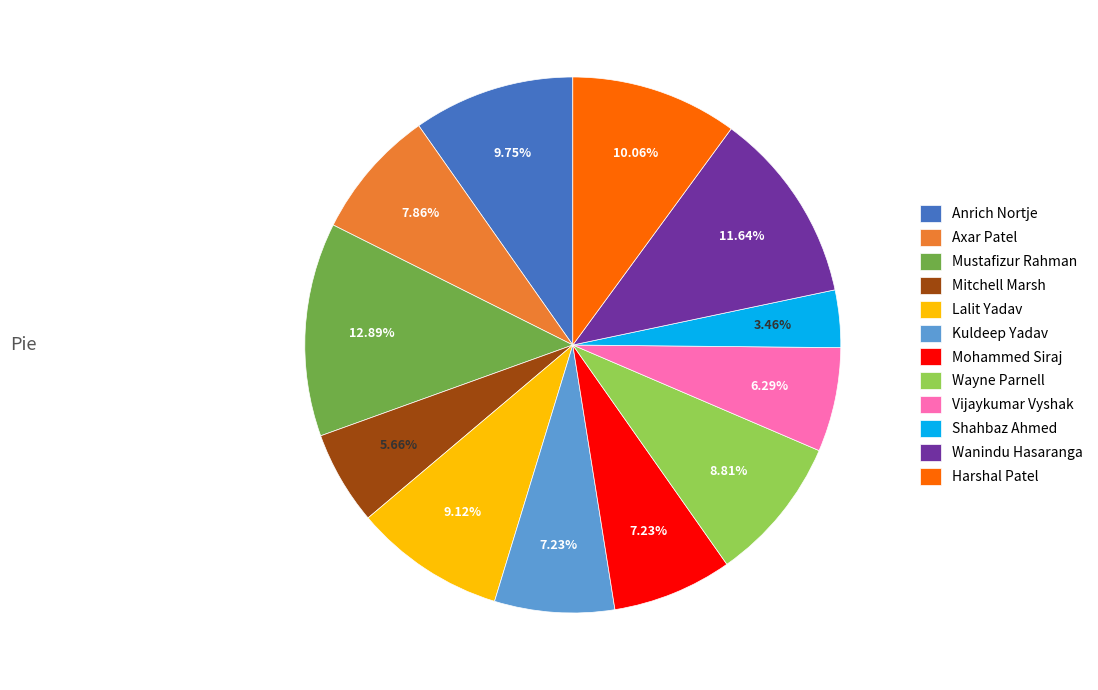

The Anrich Nortje slice represents 24% of the pie. True or false?

False